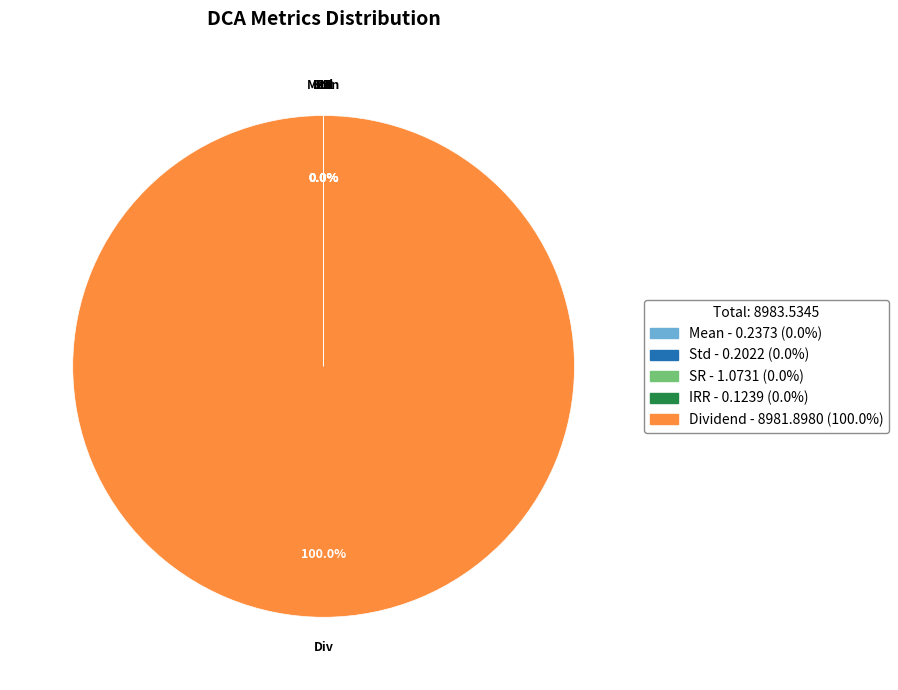

Is there a majority slice in this chart?

Yes